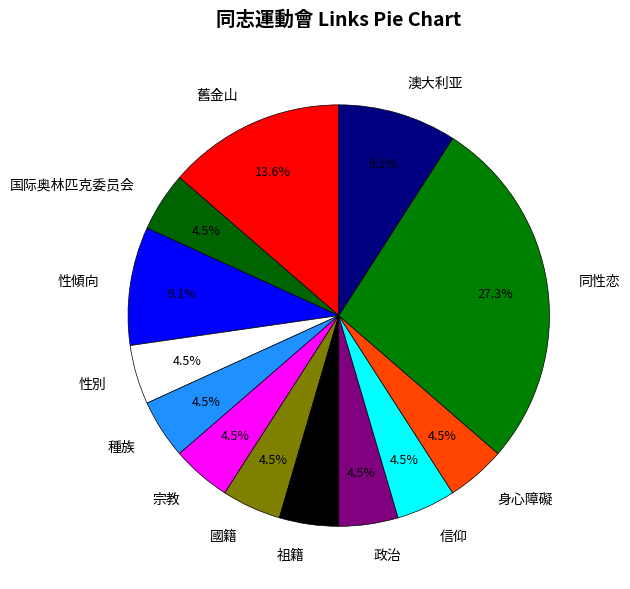

Does 種族 represent more than half of the total?

No